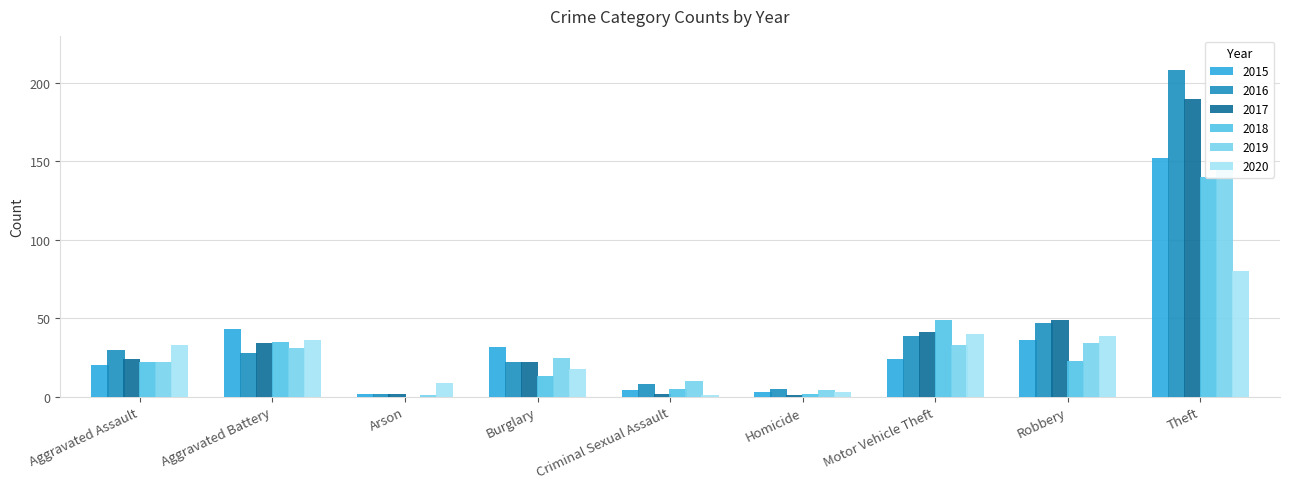

The 2017 series shows 13 at Burglary. True or false?

False